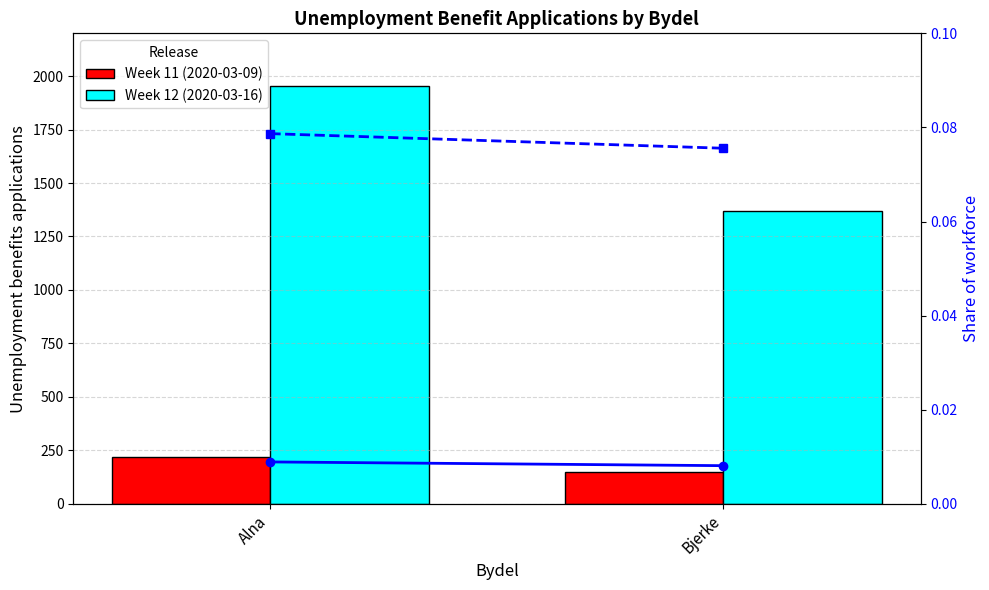

Reading right to left, list all the values displayed in this chart.

Week 11 (2020-03-09): 147.0	221.0
Week 12 (2020-03-16): 1371.0	1954.0
Share Week 11: 0.0	0.0
Share Week 12: 0.1	0.1